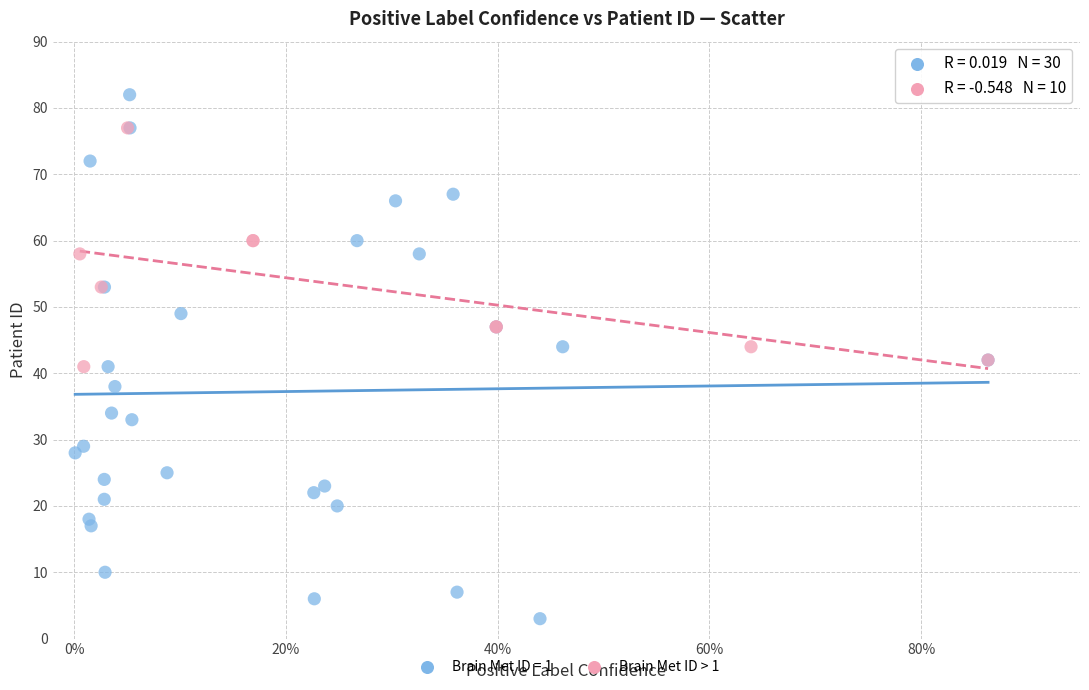

Which series contains the lowest Y value?

Brain Met ID = 1